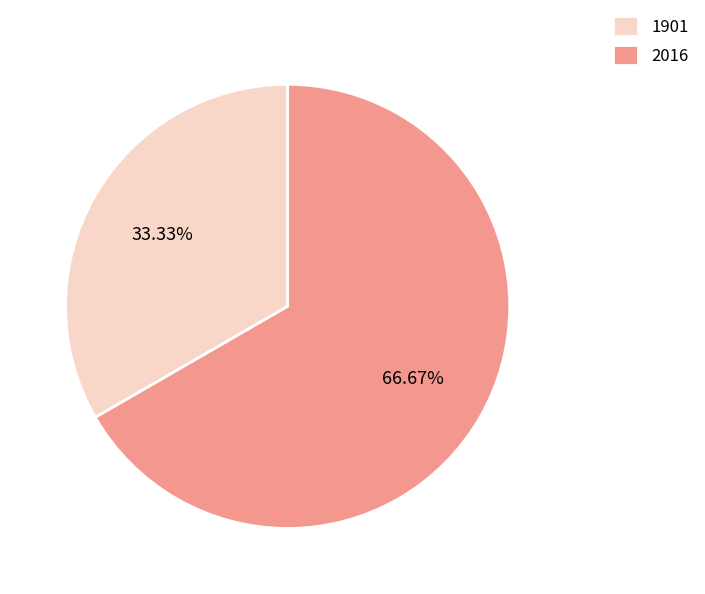

Count the number of slices in the pie.

2